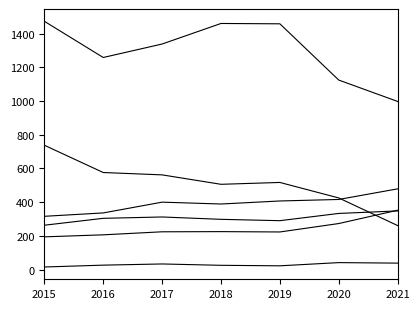

How many lines are shown in the chart?

6